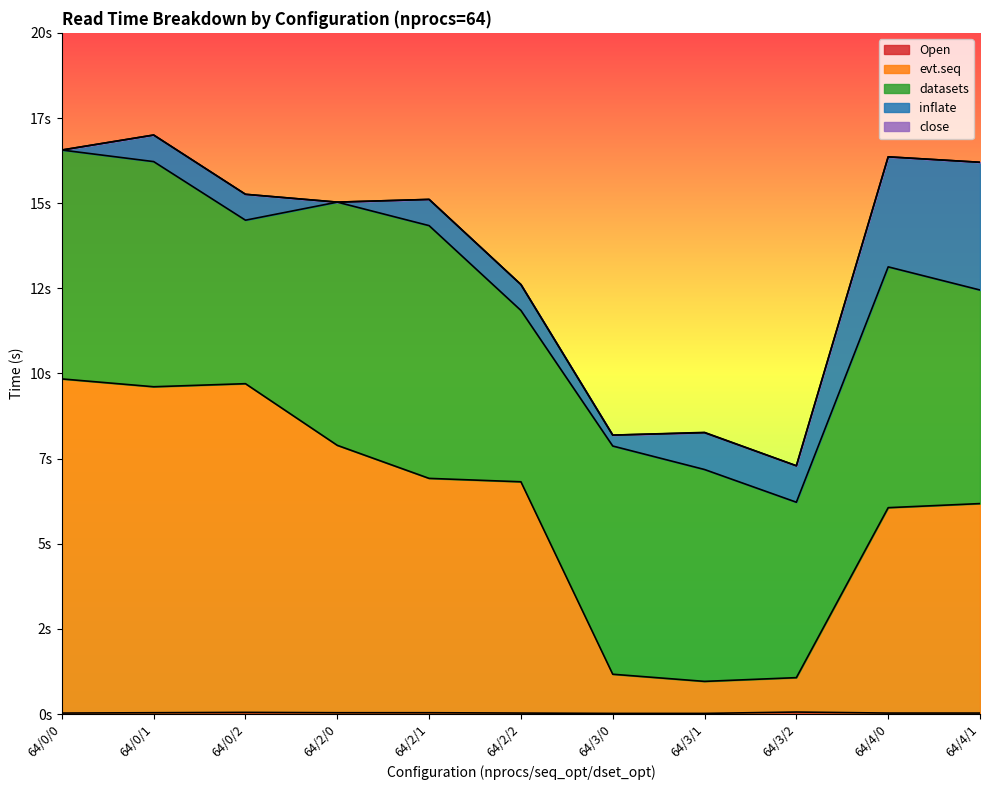

Which has a higher value, 64/3/2 or 64/3/1?

64/3/2